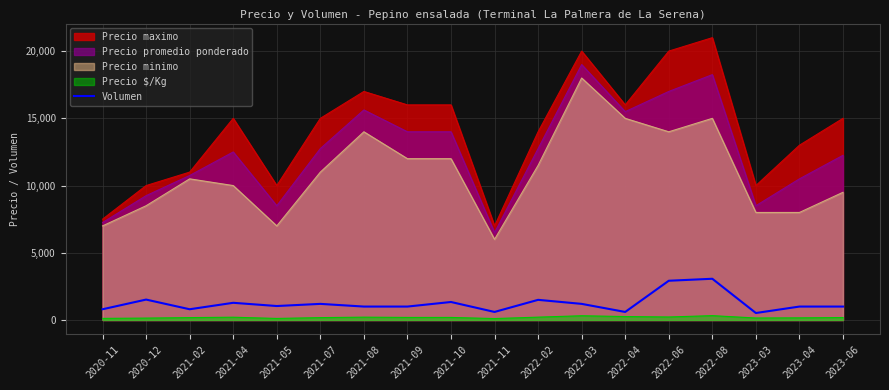

At which category does the chart reach its minimum across all series?

2023-03